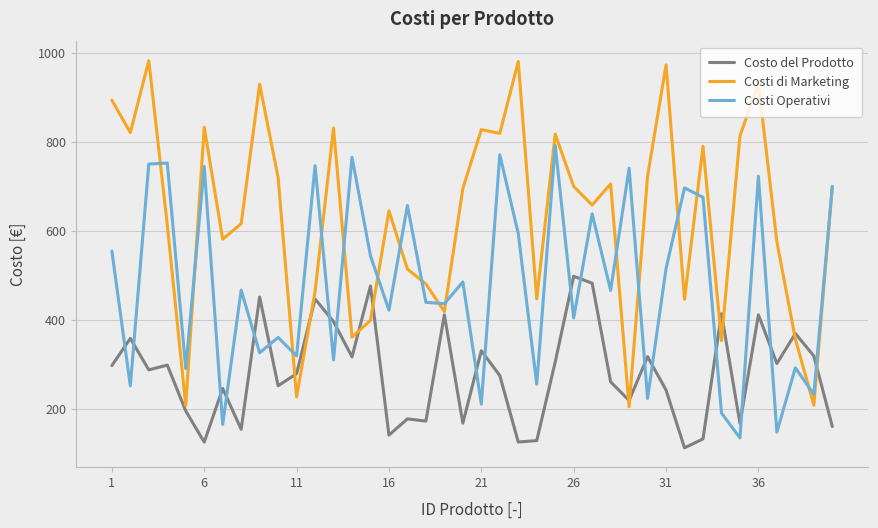

Count the number of categories in the chart.

40